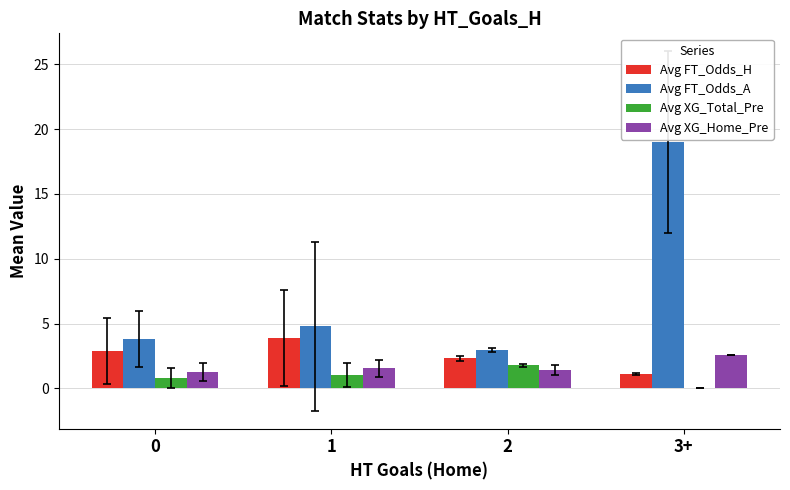

Reading left to right, transcribe all the data shown in this chart.

Avg FT_Odds_H: 0=2.9	1=3.9	2=2.3	3+=1.1
Avg FT_Odds_A: 0=3.8	1=4.8	2=3.0	3+=19.0
Avg XG_Total_Pre: 0=0.8	1=1.0	2=1.8	3+=0.0
Avg XG_Home_Pre: 0=1.3	1=1.5	2=1.4	3+=2.6